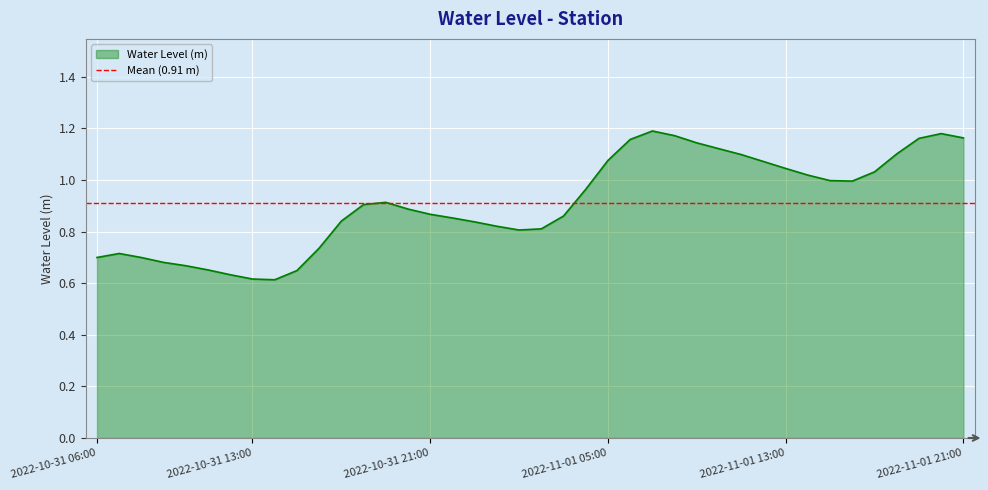

The value at 2022-11-01 17:00 is 0.4. True or false?

False